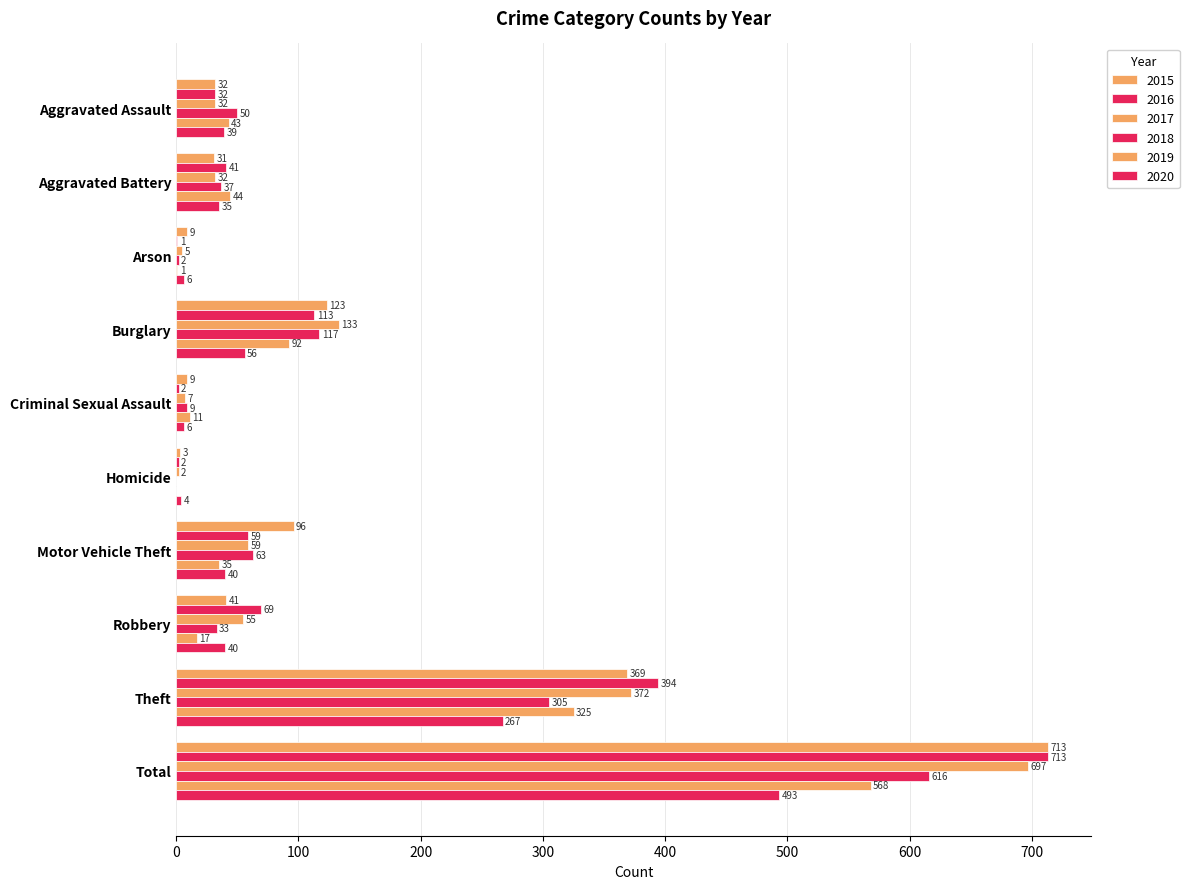

What is the difference between the maximum and minimum values in the 2016 series?

712